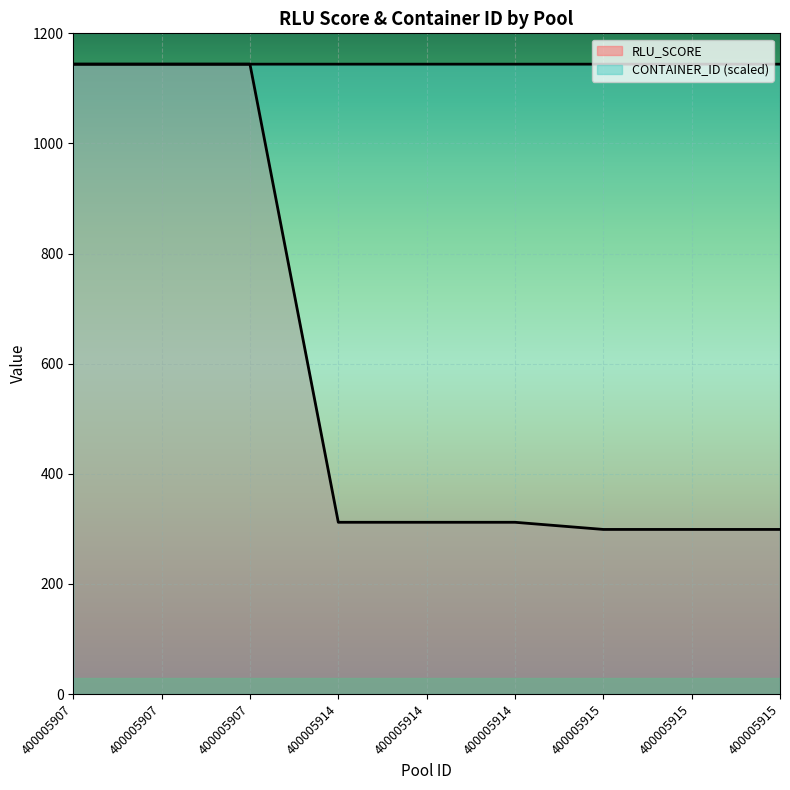

The value of CONTAINER_ID at 400005914 is 1576.7. True or false?

False